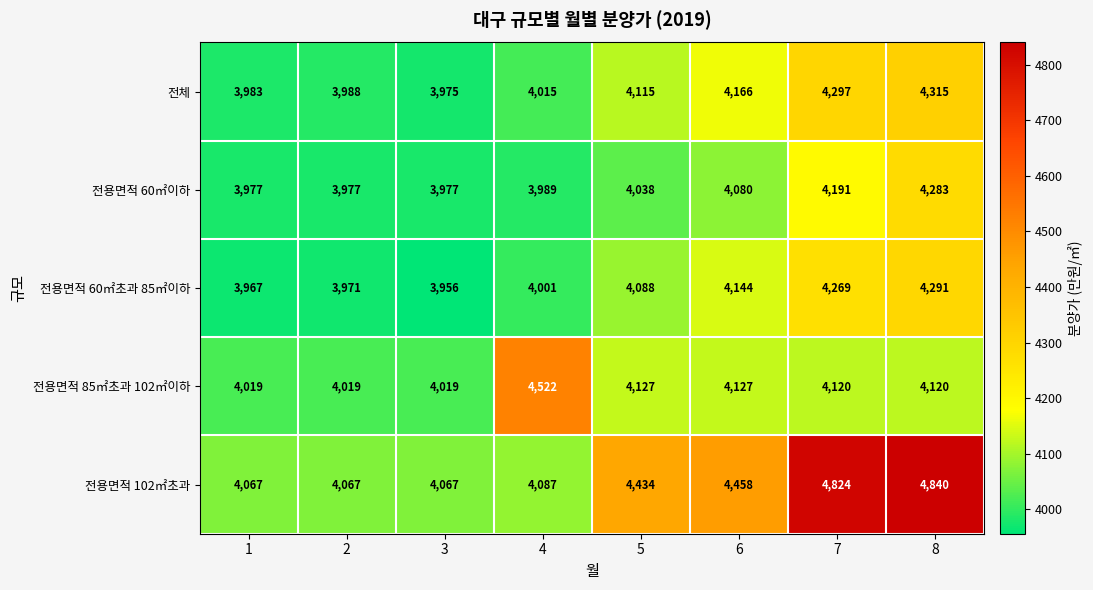

What is the total value across all series at 1?

20013